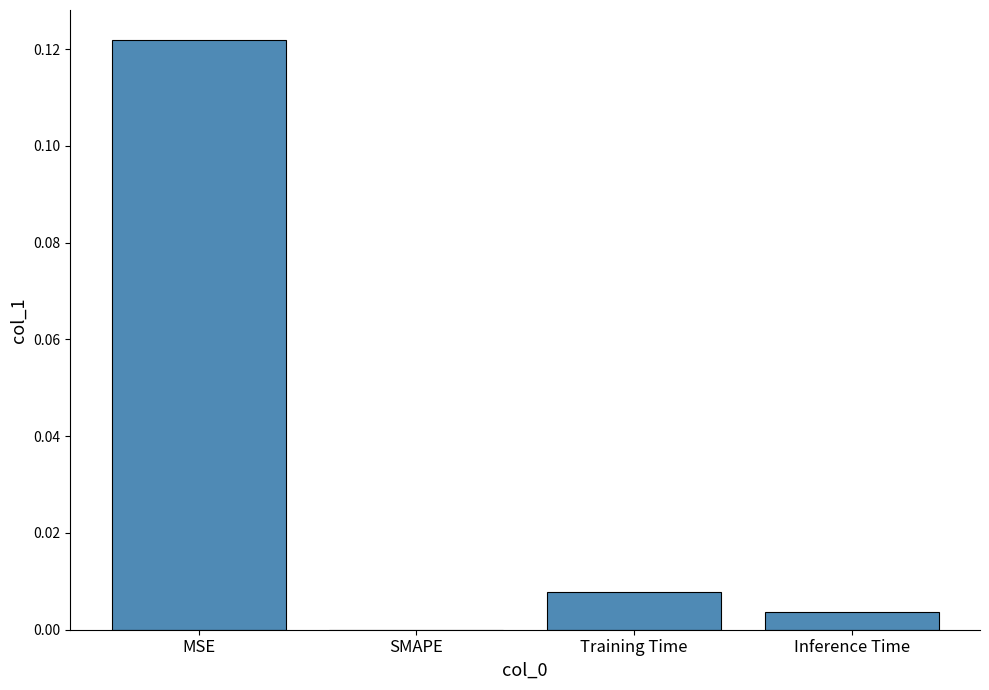

Where is the data nearest to the value 0?

SMAPE